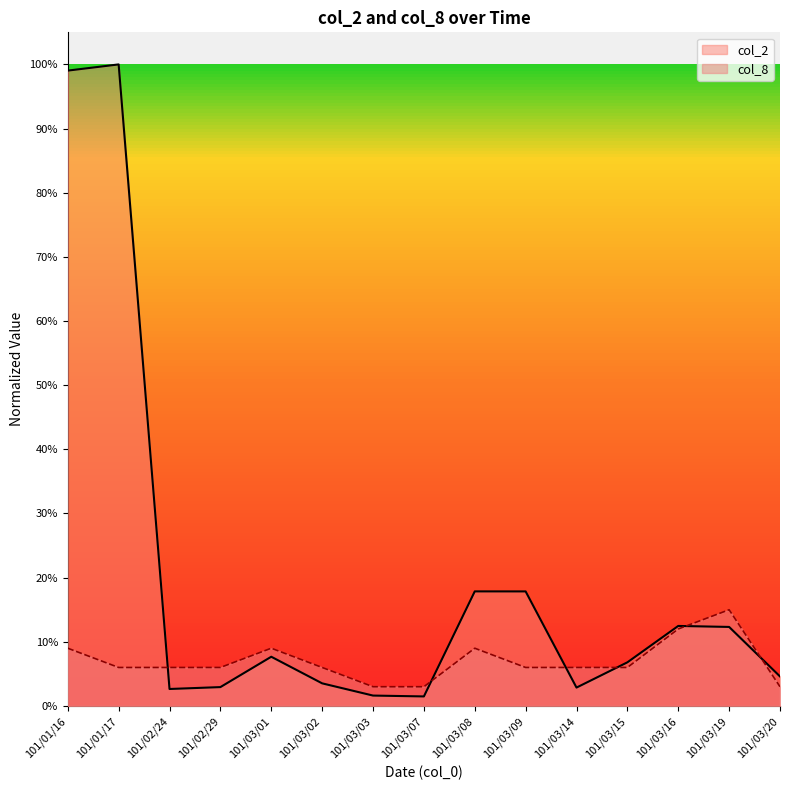

Reading left to right, transcribe all the data shown in this chart.

col_2: 101/01/16=1.0	101/01/17=1.0	101/02/24=0.0	101/02/29=0.0	101/03/01=0.1	101/03/02=0.0	101/03/03=0.0	101/03/07=0.0	101/03/08=0.2	101/03/09=0.2	101/03/14=0.0	101/03/15=0.1	101/03/16=0.1	101/03/19=0.1	101/03/20=0.0
col_8: 101/01/16=0.1	101/01/17=0.1	101/02/24=0.1	101/02/29=0.1	101/03/01=0.1	101/03/02=0.1	101/03/03=0.0	101/03/07=0.0	101/03/08=0.1	101/03/09=0.1	101/03/14=0.1	101/03/15=0.1	101/03/16=0.1	101/03/19=0.1	101/03/20=0.0